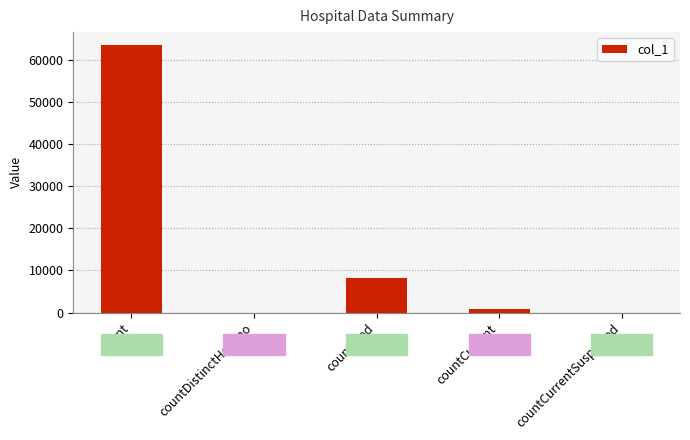

How many data points does each series have?

5